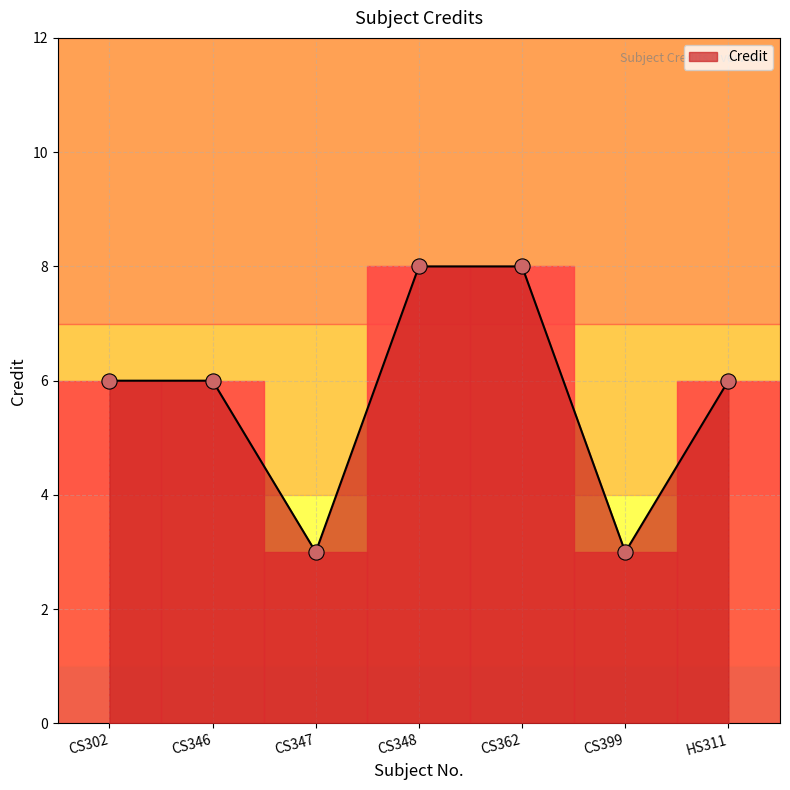

Which has a higher value, CS302 or CS362?

CS362